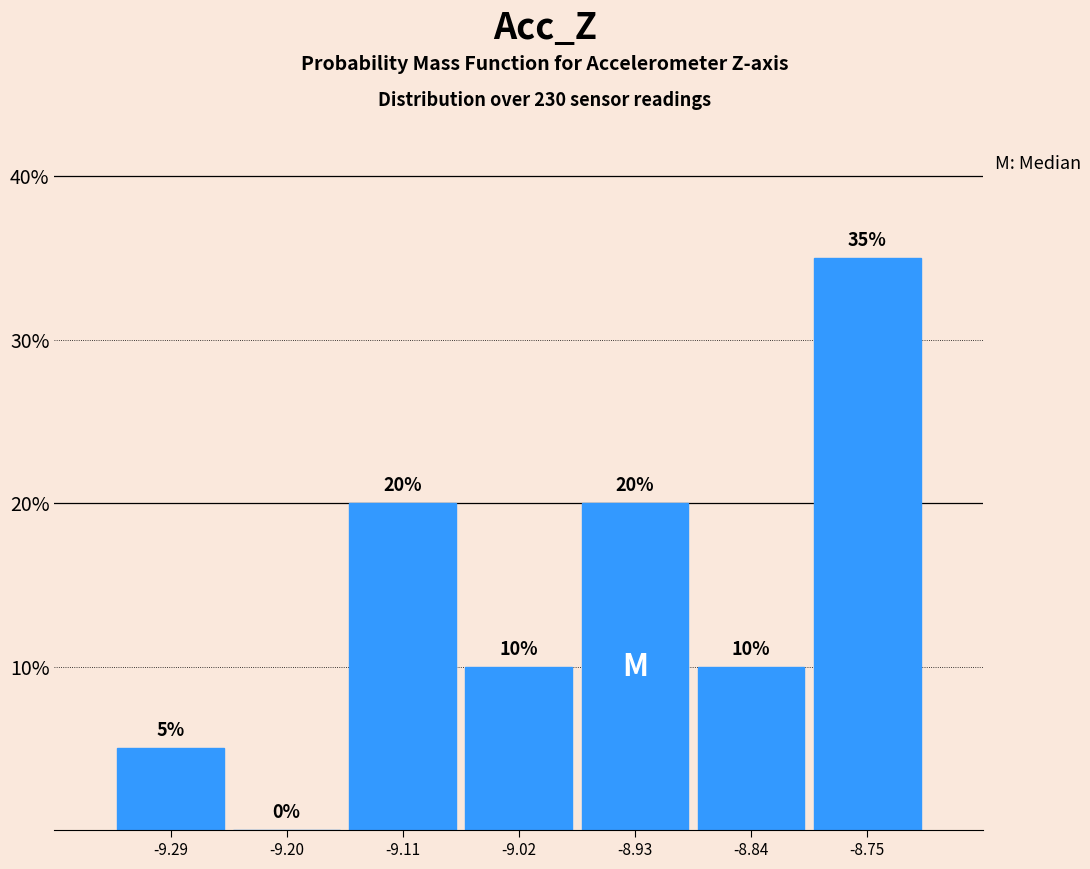

Reading left to right, list every bar in this chart as the range it spans on the x-axis followed by its height. The bar edges are not printed on the chart, so give them approximately, as read against the axis.

-9.33 to -9.24: 5
-9.24 to -9.15: 0
-9.15 to -9.06: 20
-9.06 to -8.98: 10
-8.98 to -8.89: 20
-8.89 to -8.80: 10
-8.80 to -8.71: 35